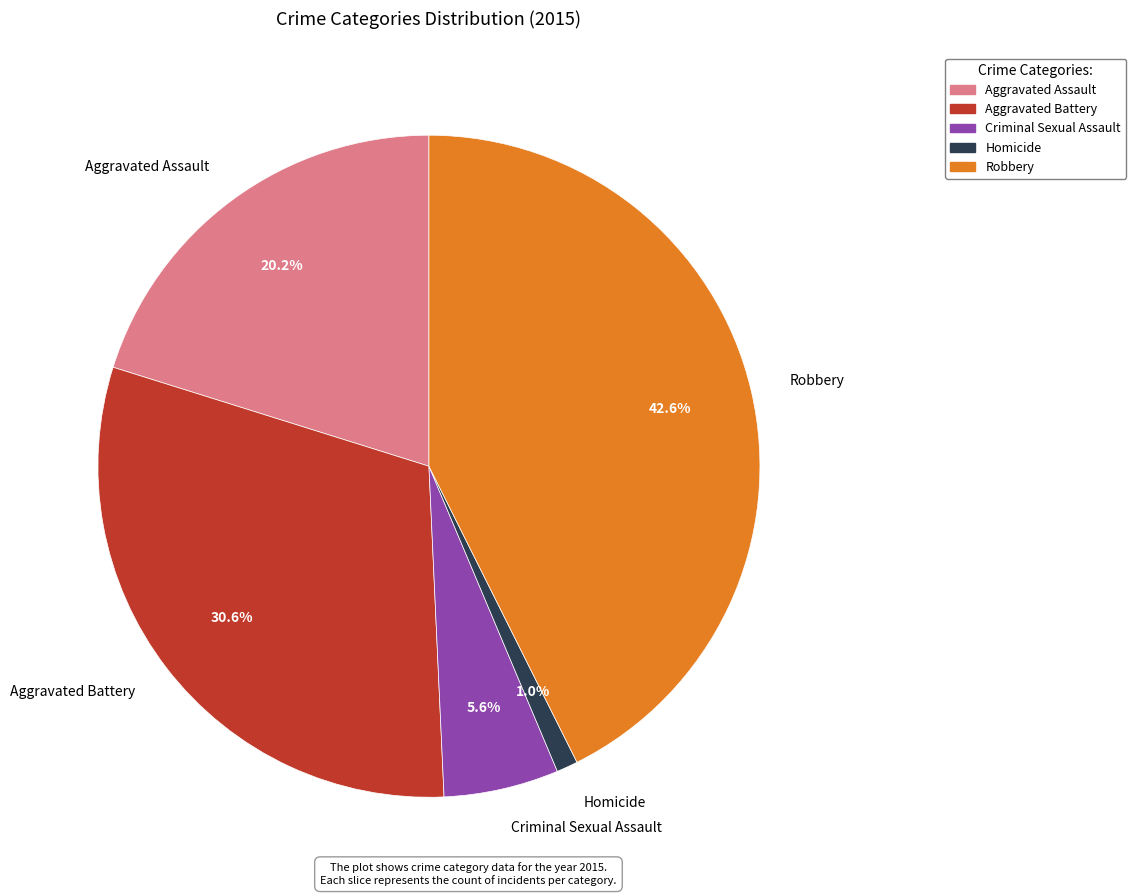

To the nearest percent, what percentage of the pie is Homicide?

1%